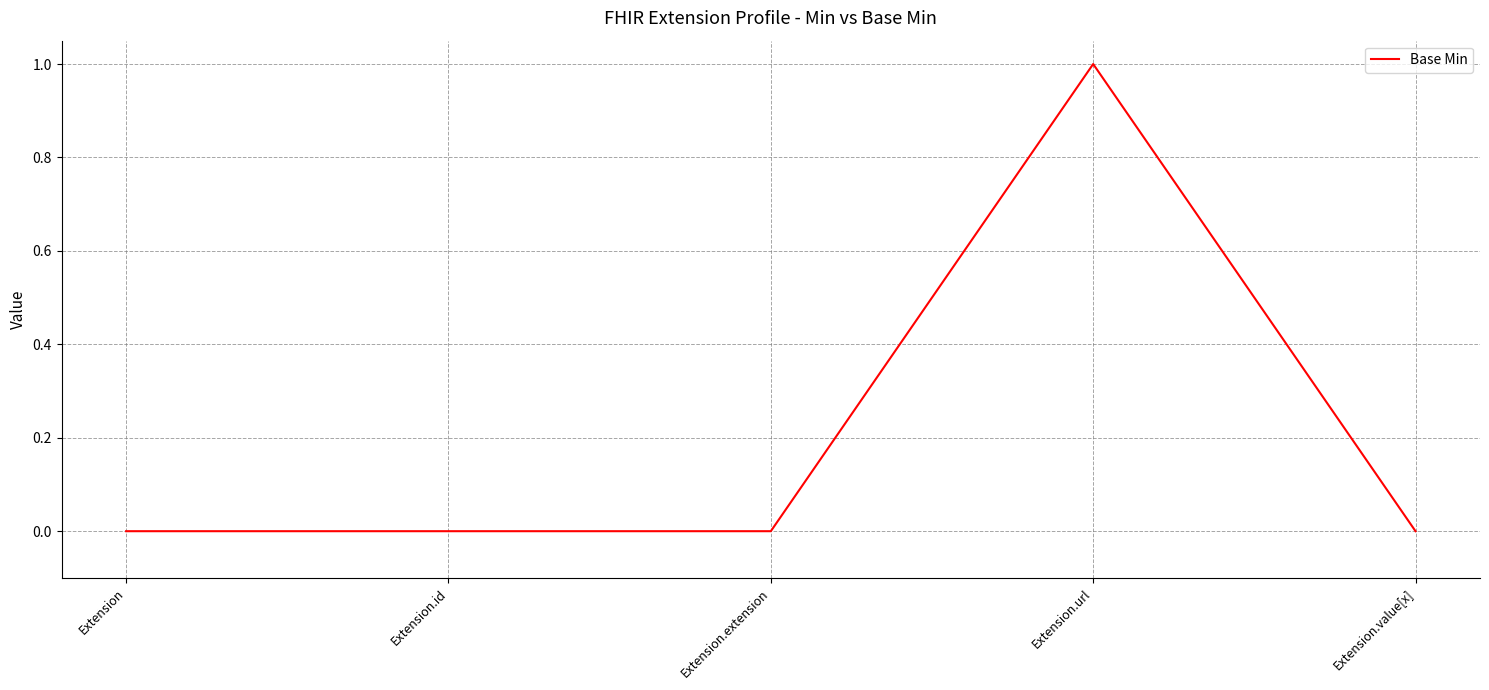

What position from the left is Extension.url?

4